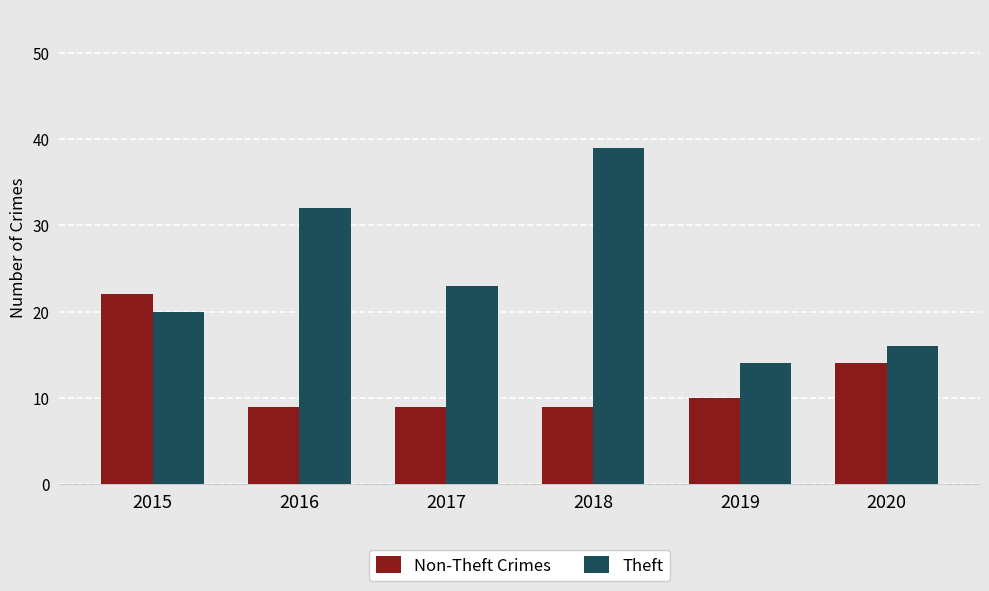

How many bars are there in total?

12